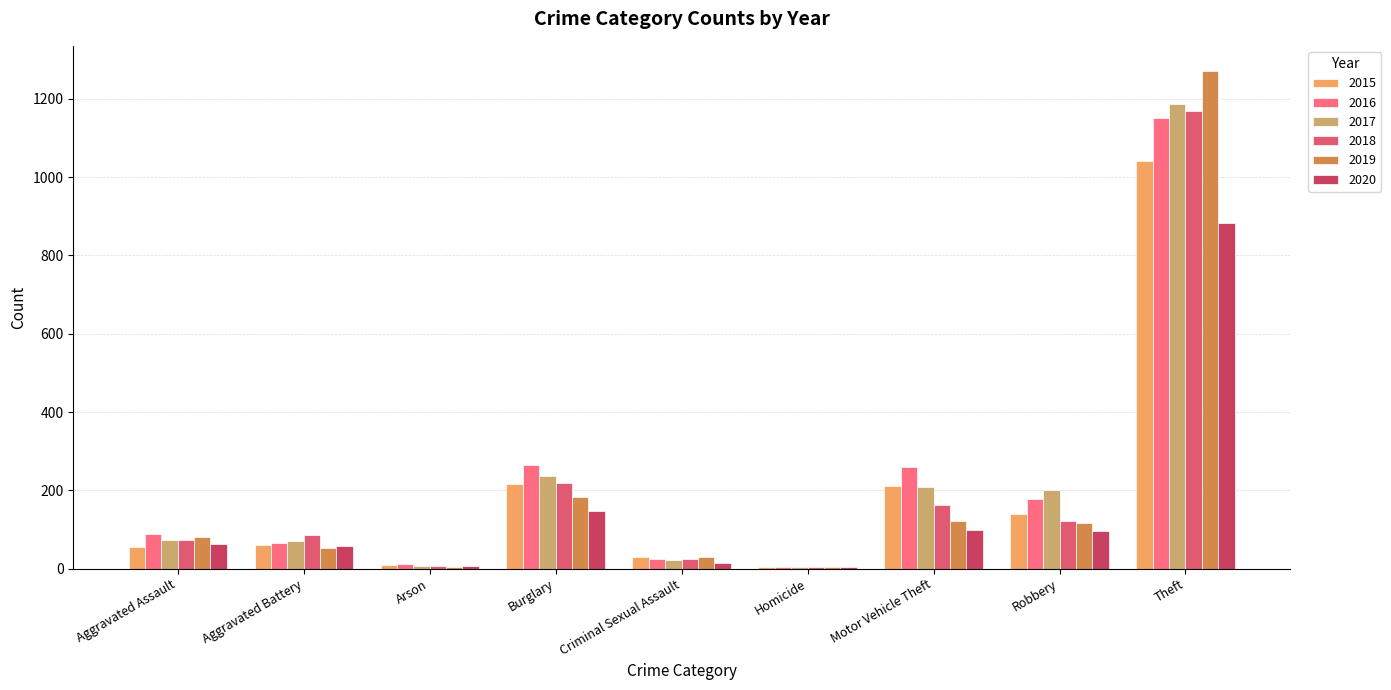

Which label corresponds to the largest value in the chart?

Theft